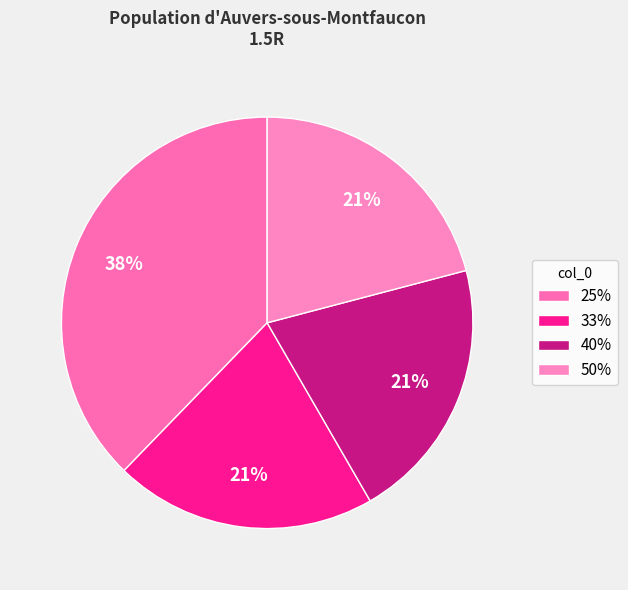

To the nearest percent, what portion does 40% represent?

21%